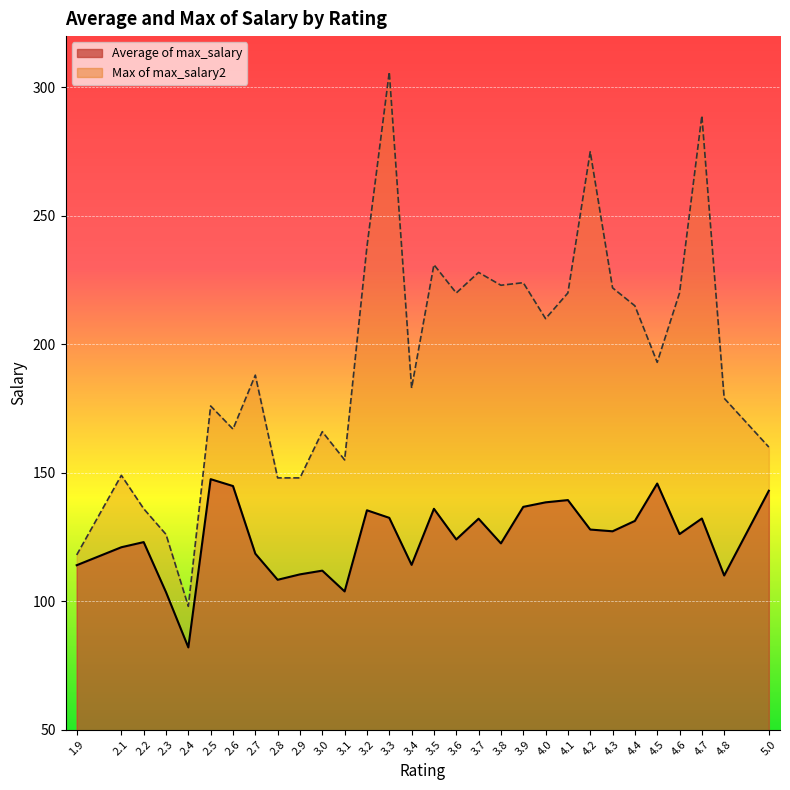

How many data points in Max of max_salary2 are less than 193?

15